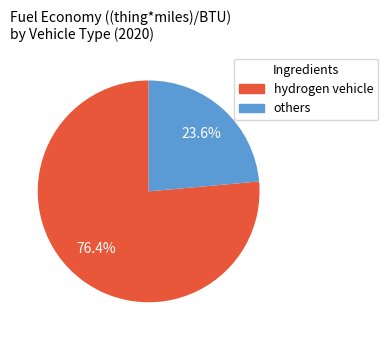

Does any single category account for the majority?

Yes